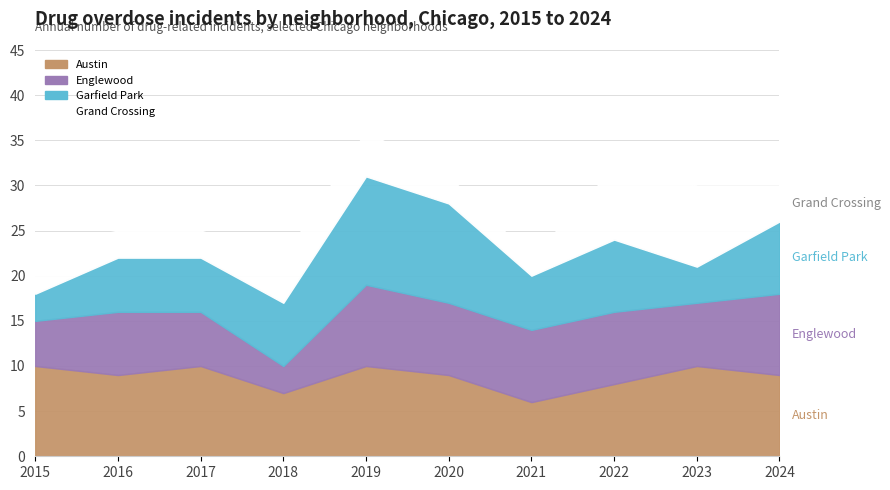

How many interior local valleys does the Austin series have?

3